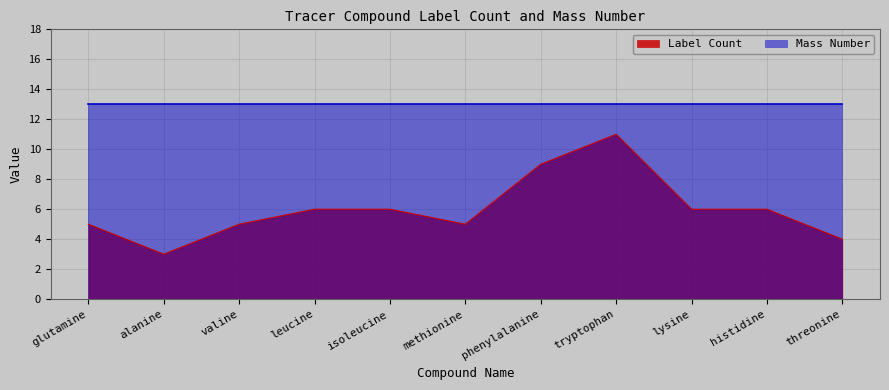

Where does the data first go above 6?

phenylalanine